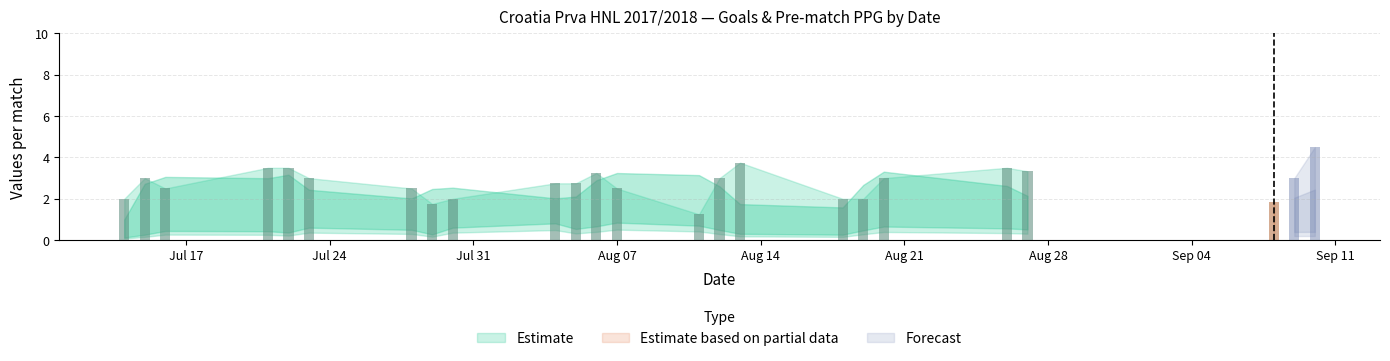

What is the difference between the second highest and second lowest values in the PPG_Home_Pre series?

1.5